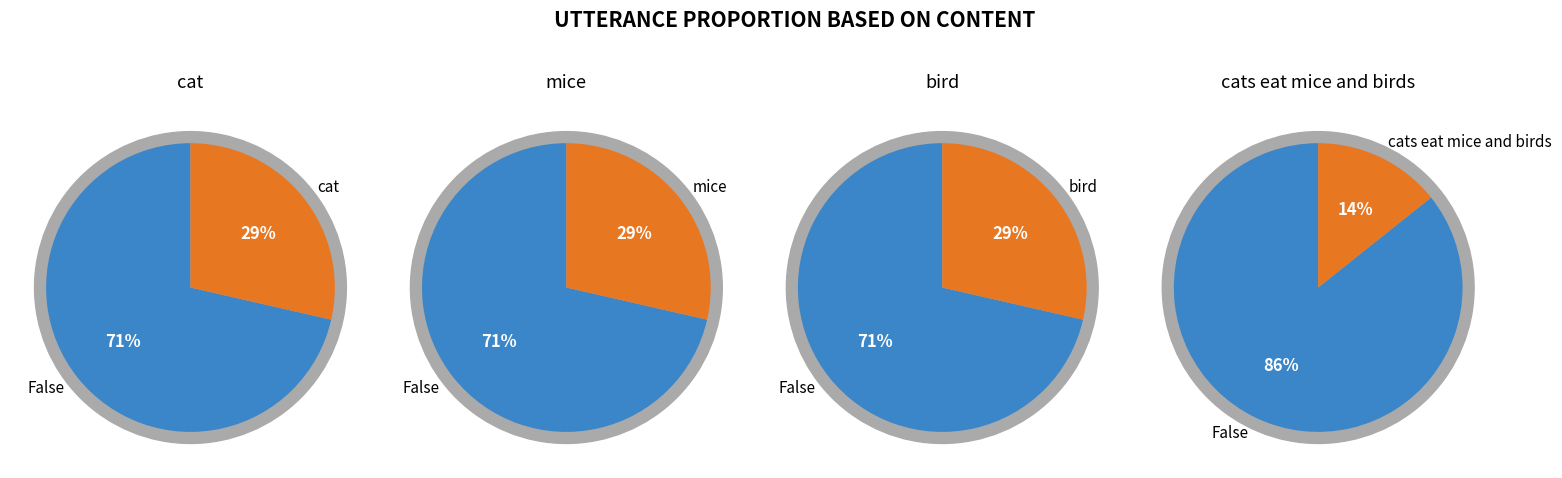

Is it true that cat is 29% of the pie?

True